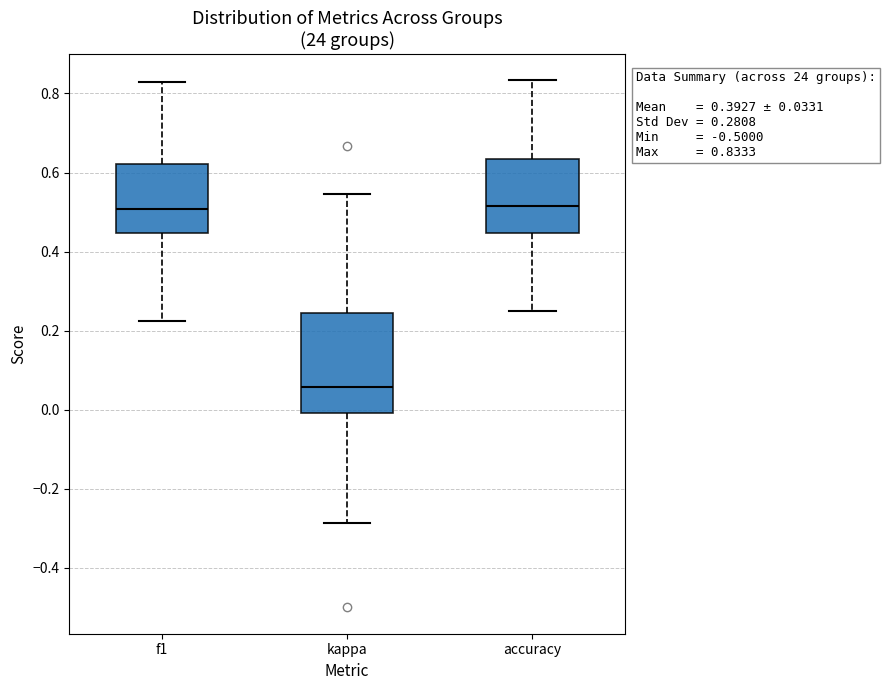

Which box has the lowest median line?

kappa